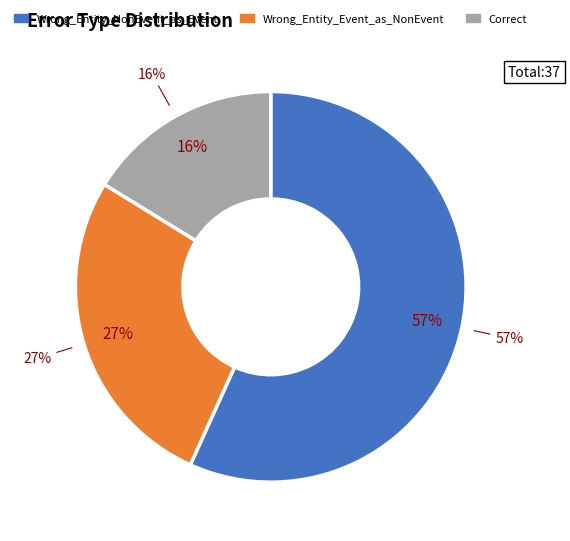

Is there a majority slice in this chart?

Yes